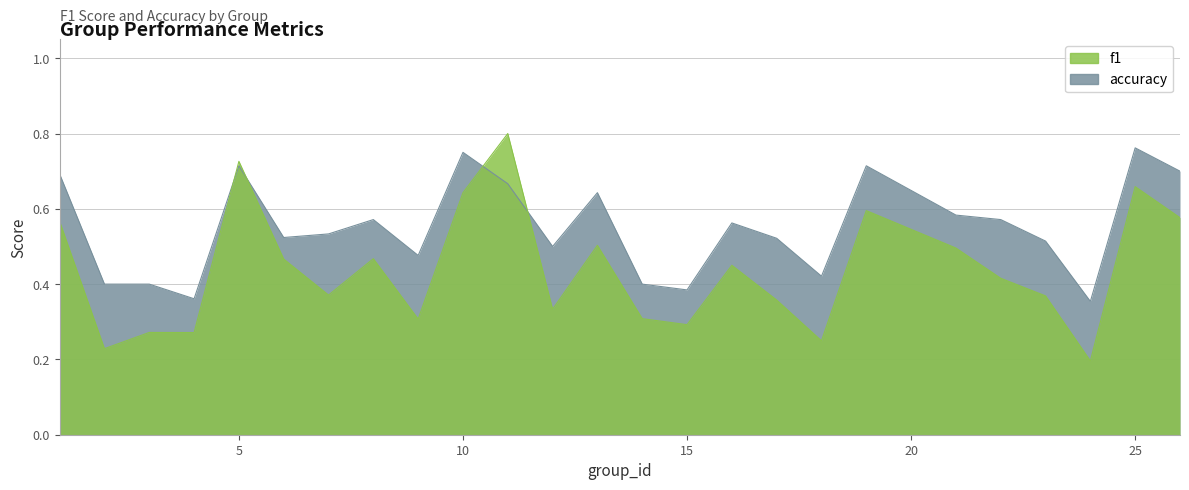

Rank the series by their maximum value, from lowest to highest.

accuracy, f1